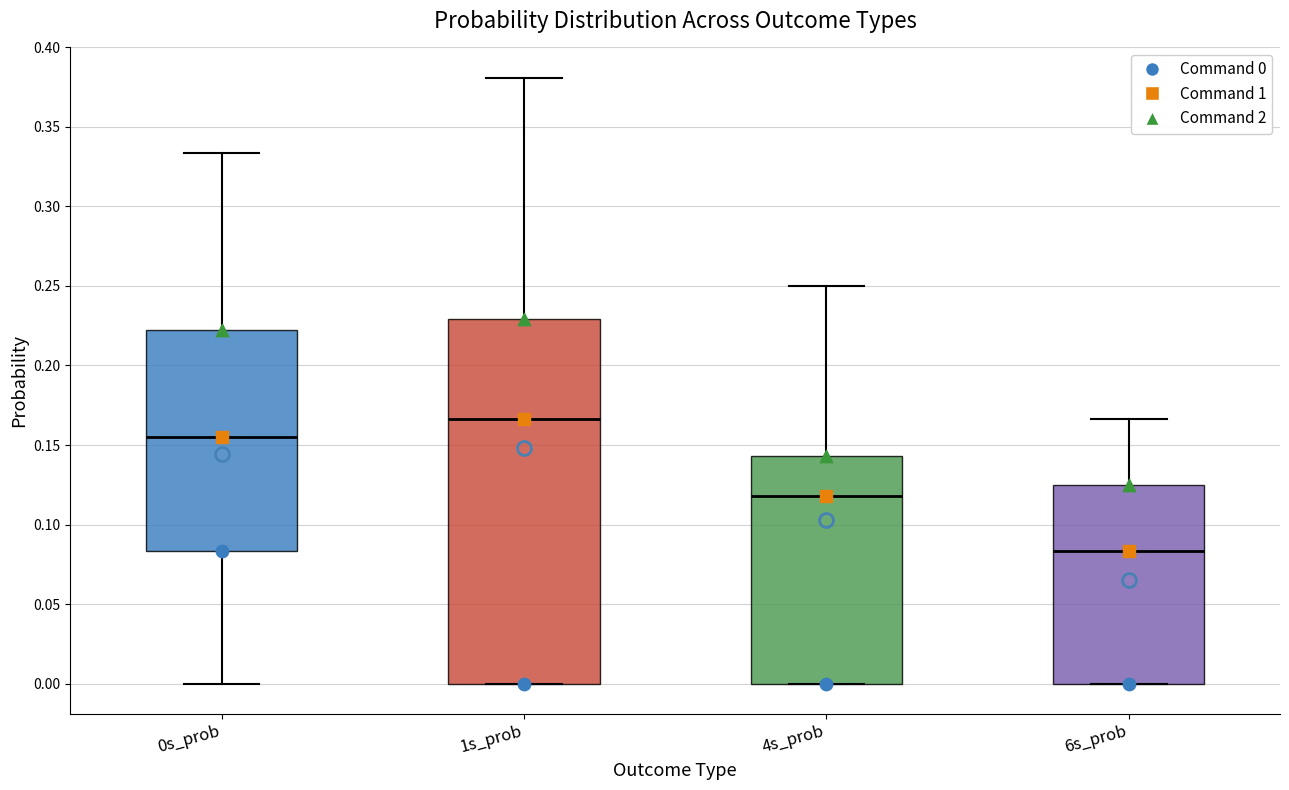

Which box's median line is the lowest?

6s_prob